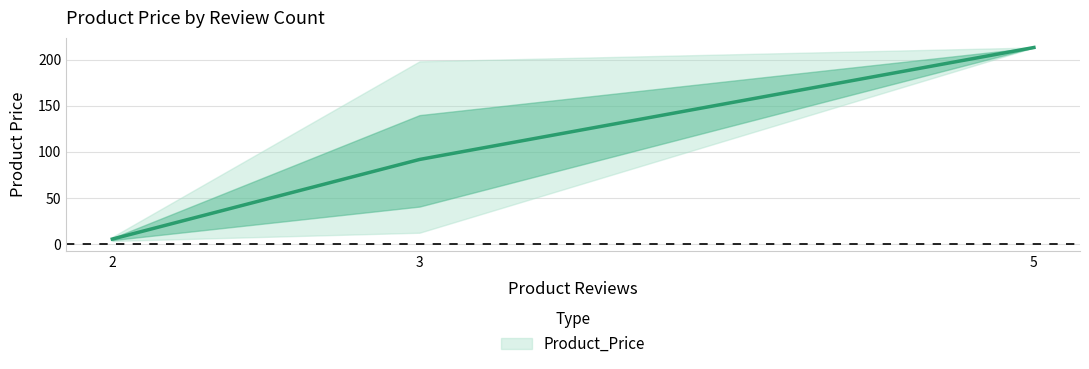

True or false: the data shows 116.8 at 3.

False